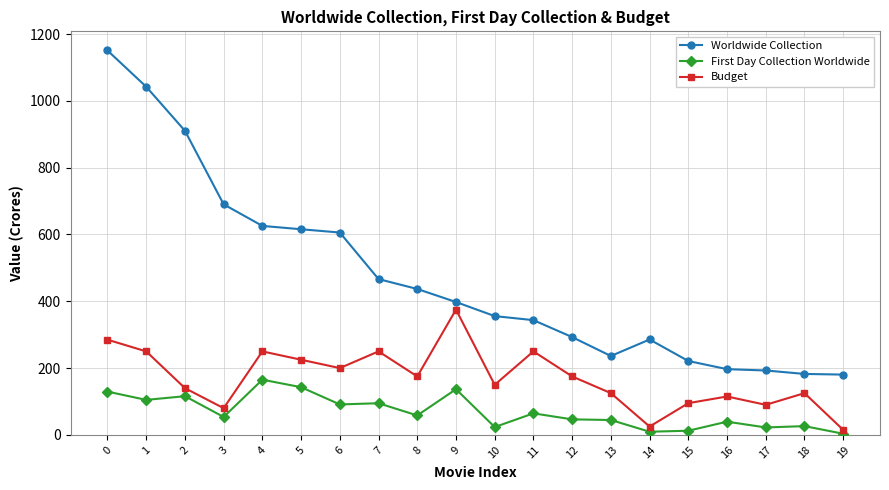

How many data points in First Day Collection Worldwide are above 58?

10